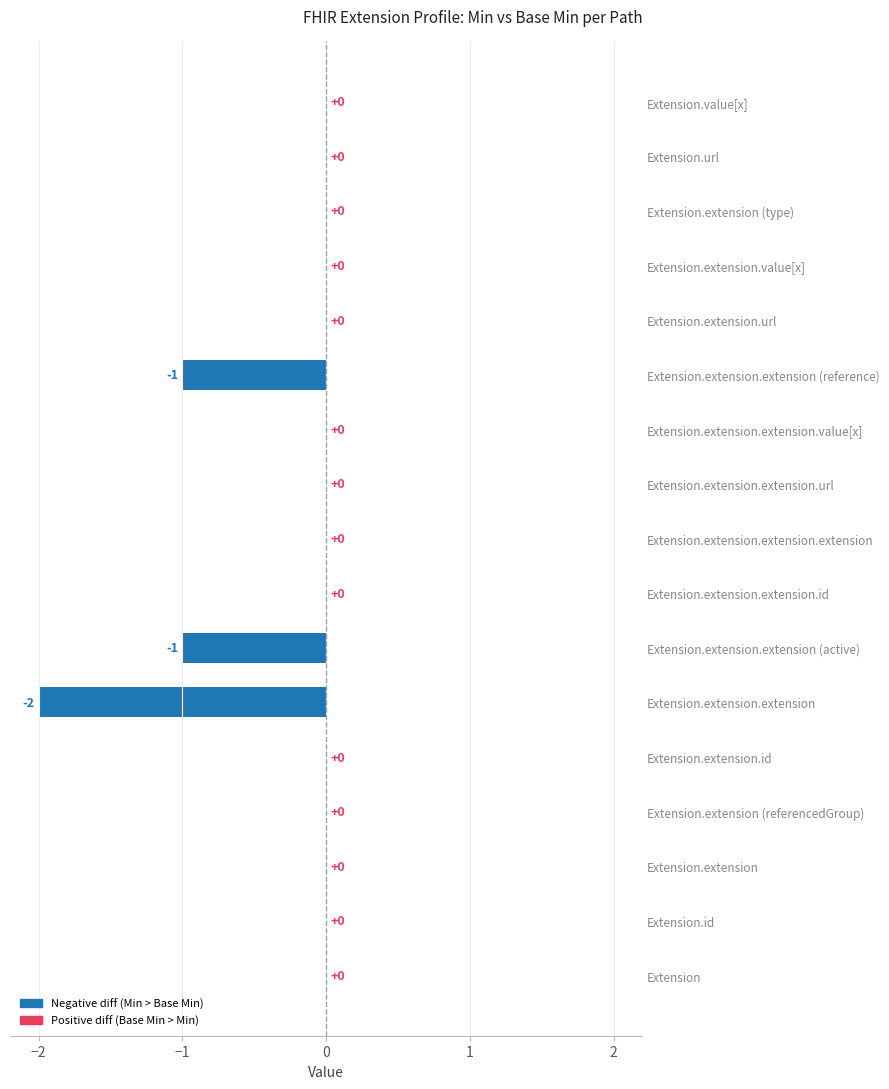

How many distinct data groups are displayed?

1